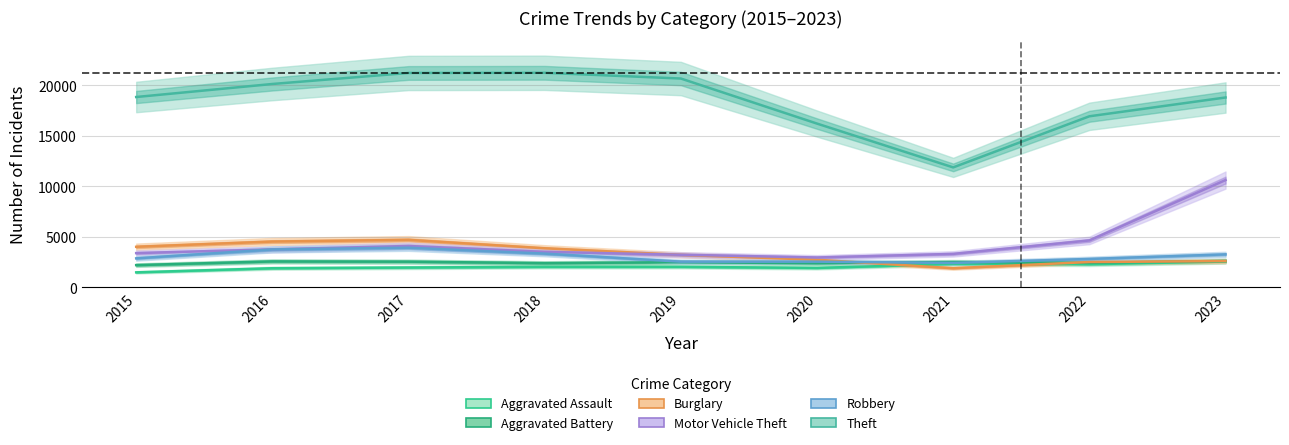

Reading right to left, list all the values displayed in this chart.

Aggravated Assault: 2023=2553	2022=2287	2021=2309	2020=1919	2019=2029	2018=2028	2017=1960	2016=1888	2015=1481
Aggravated Battery: 2023=2618	2022=2427	2021=2502	2020=2381	2019=2490	2018=2391	2017=2541	2016=2565	2015=2197
Burglary: 2023=2597	2022=2504	2021=1891	2020=2727	2019=3215	2018=3863	2017=4697	2016=4530	2015=4011
Motor Vehicle Theft: 2023=10620	2022=4641	2021=3310	2020=2953	2019=3224	2018=3510	2017=4093	2016=3755	2015=3387
Robbery: 2023=3261	2022=2809	2021=2414	2020=2540	2019=2540	2018=3338	2017=3922	2016=3751	2015=2867
Theft: 2023=18798	2022=16936	2021=11874	2020=16212	2019=20676	2018=21244	2017=21227	2016=20135	2015=18845